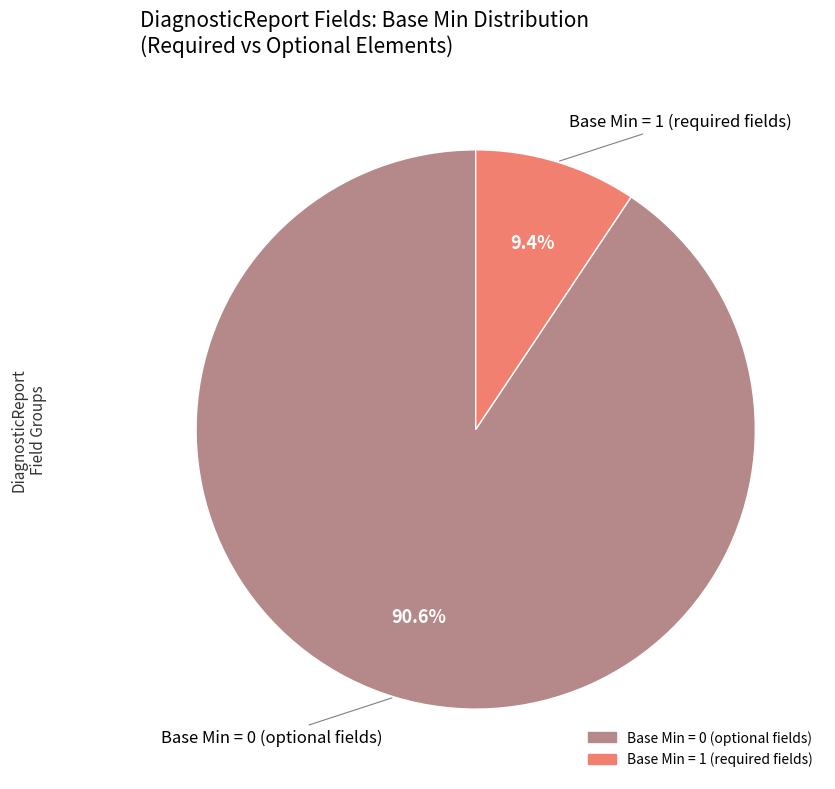

How many slices are in this pie chart?

2